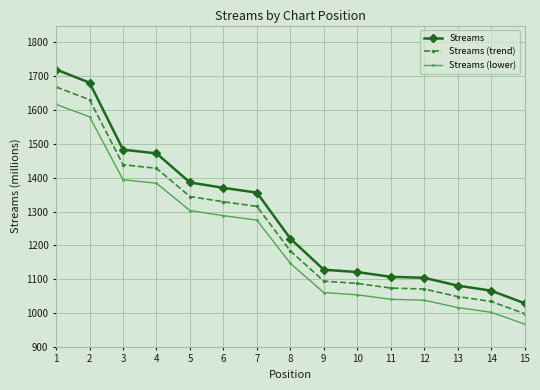

How many values in the Streams series are below 1220?

7